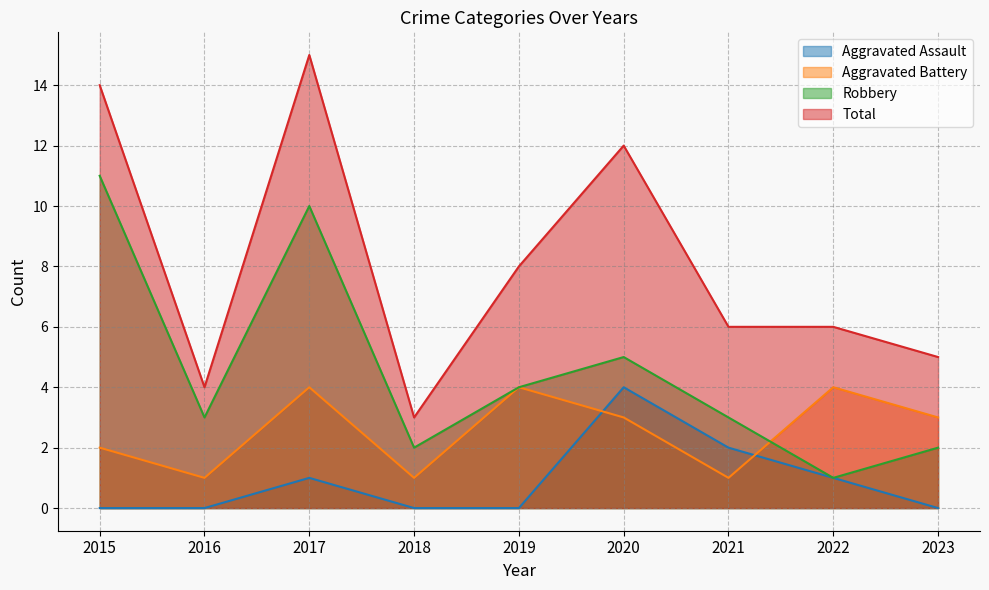

What is the value of the Robbery point at the 9th from the left?

2